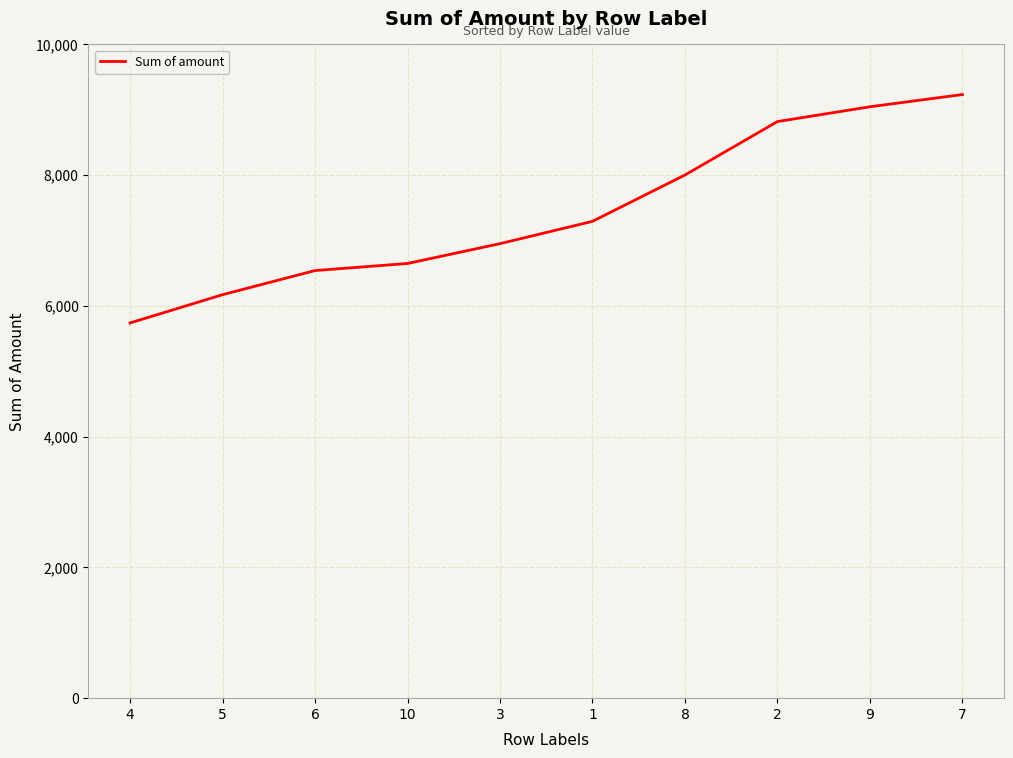

Where is the data nearest to the value 7486?

1